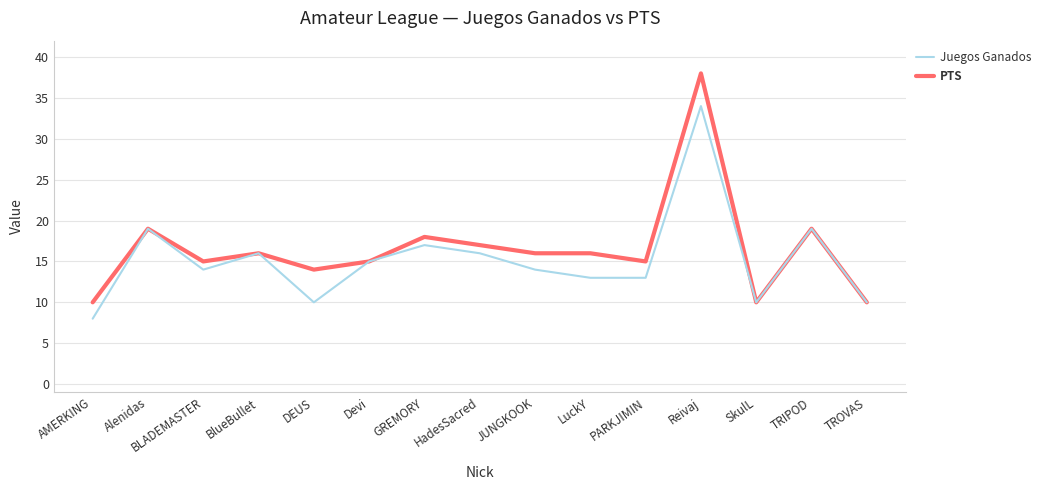

What is the difference between the maximum and second lowest values in the PTS series?

28